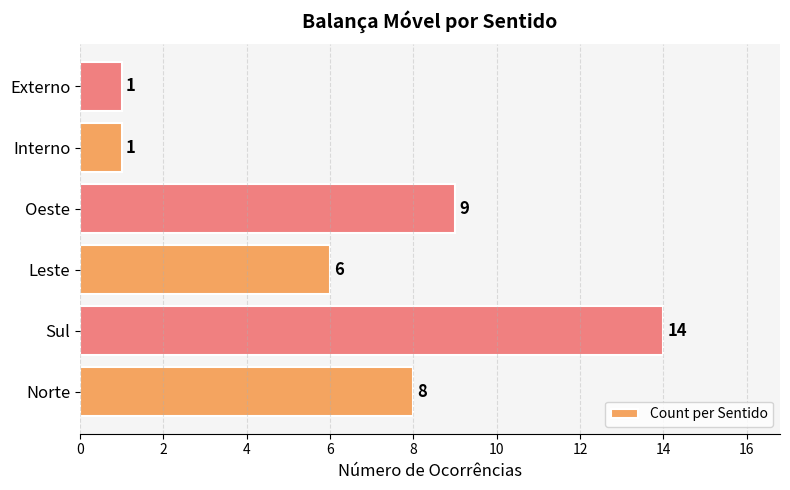

What is the smallest value displayed?

1